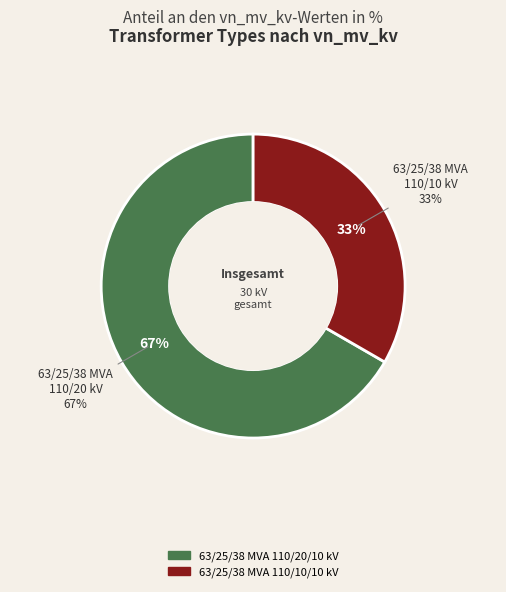

What is the smallest slice in the pie chart?

63/25/38 MVA 110/10/10 kV